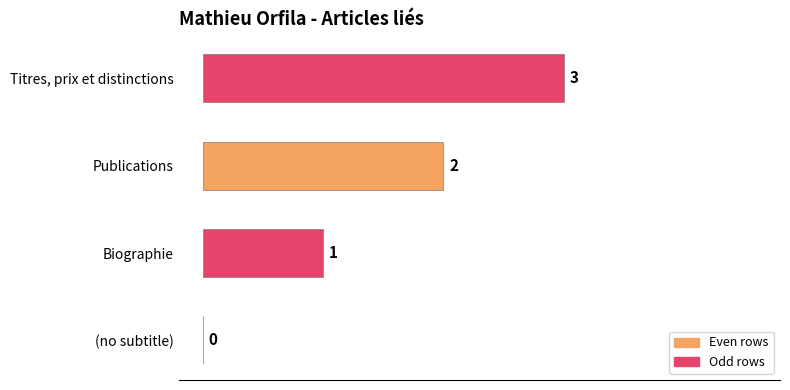

At which label is the value closest to 1?

Biographie